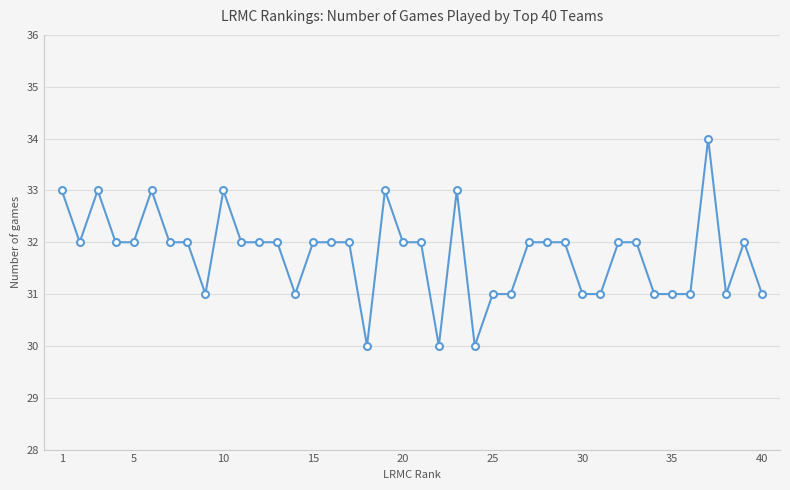

What is the minimum value shown in the chart?

30